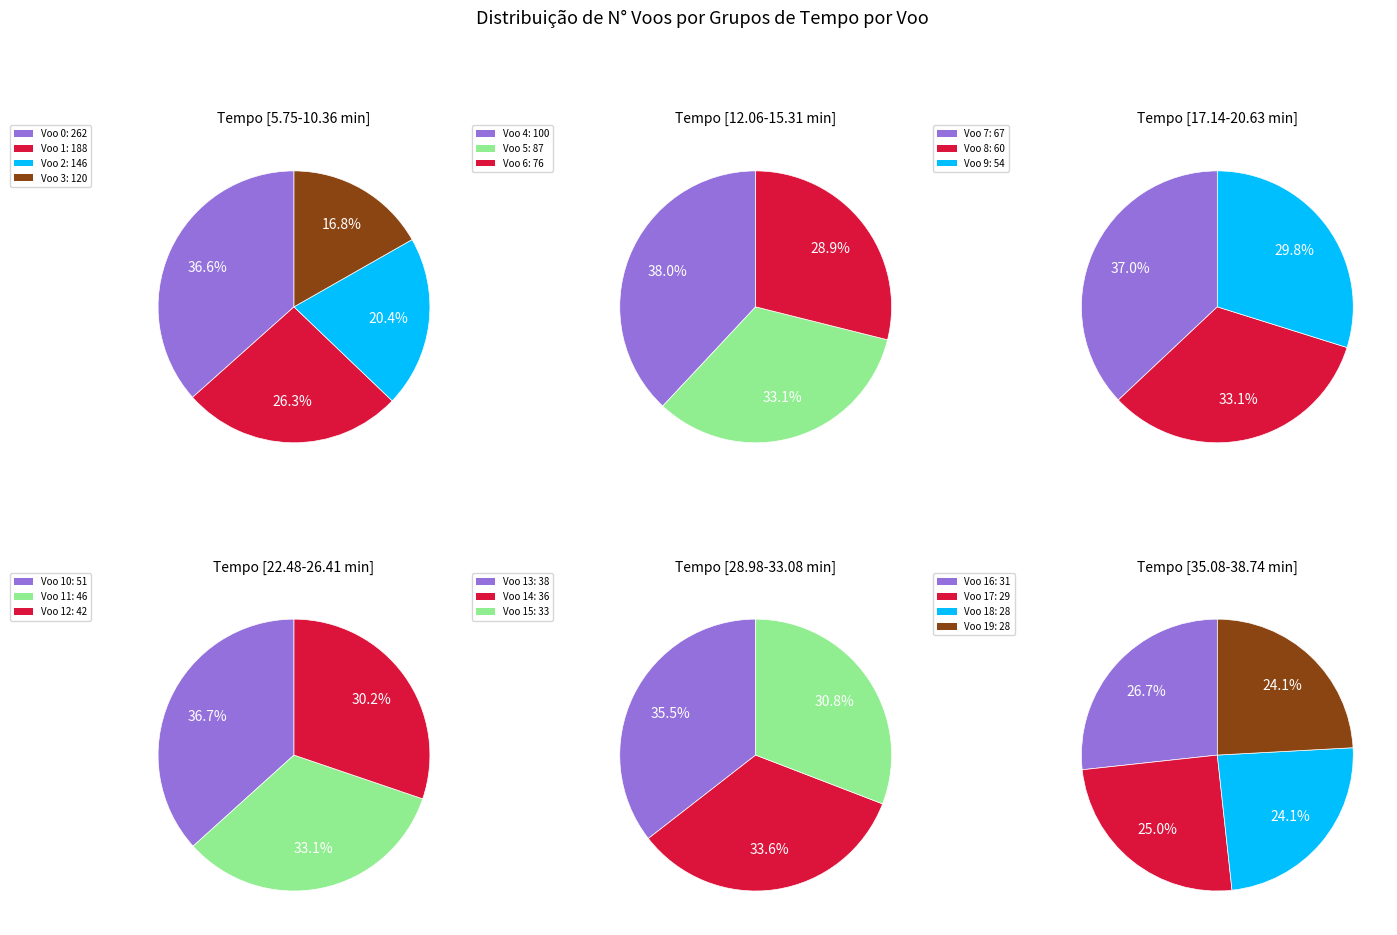

Is the sum of Row 14 and Row 8 greater than half?

No